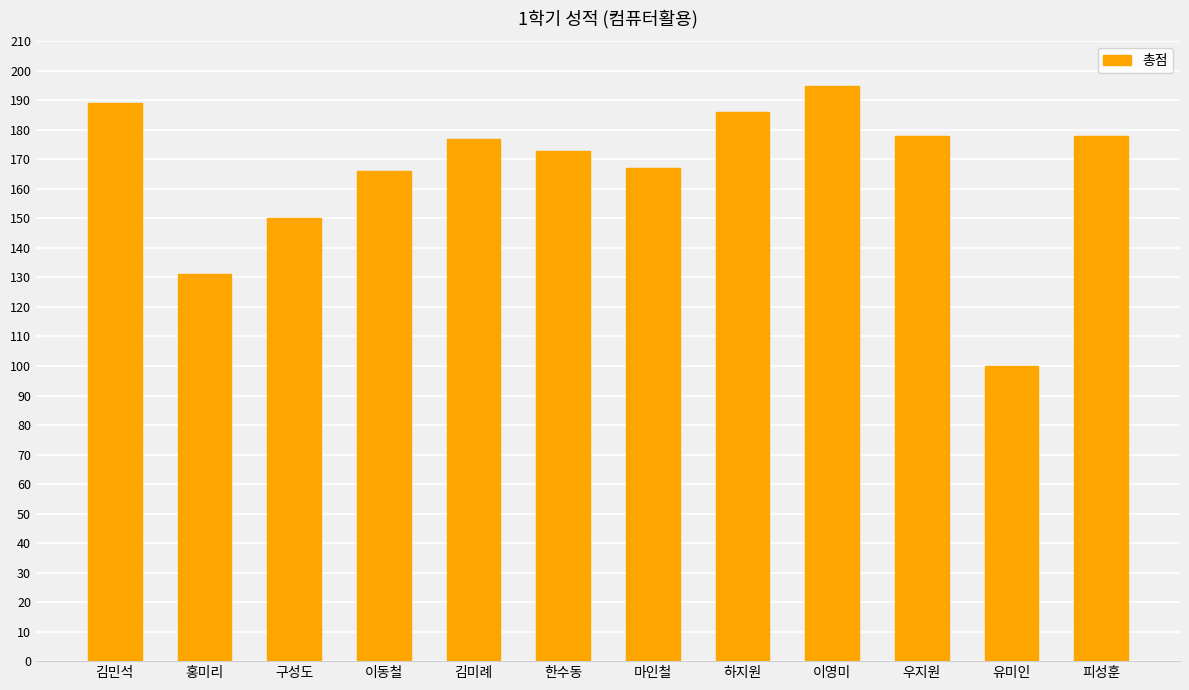

What is the label of the 5th bar from the right?

하지원